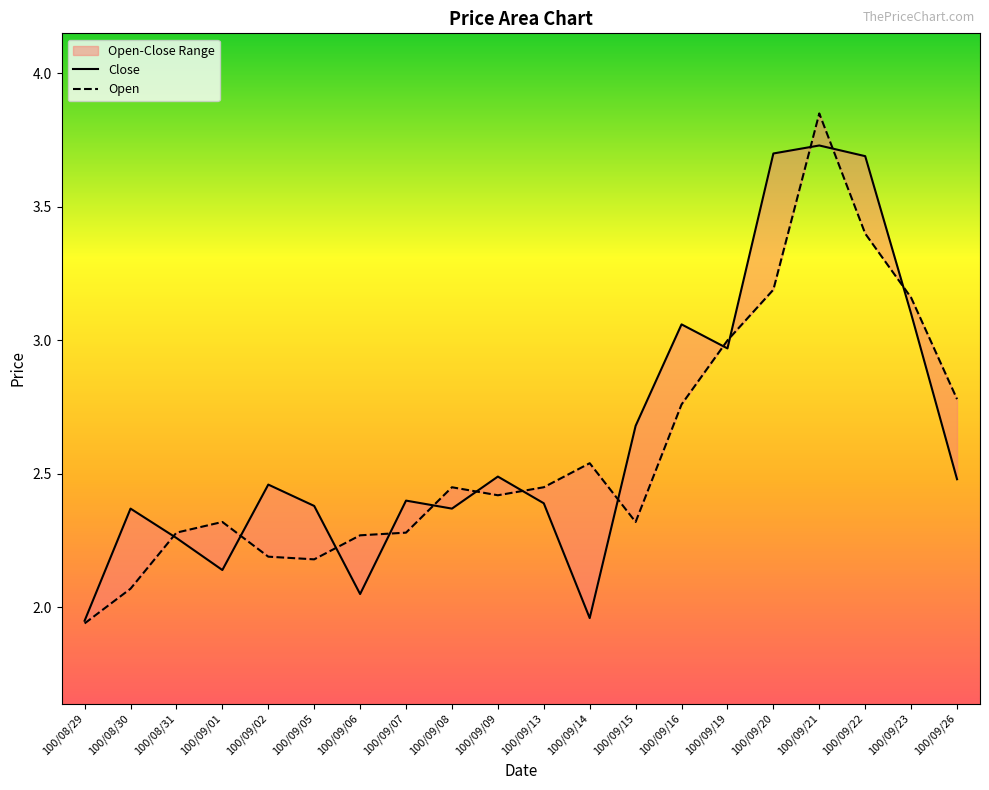

What is the minimum value for Close?

1.9